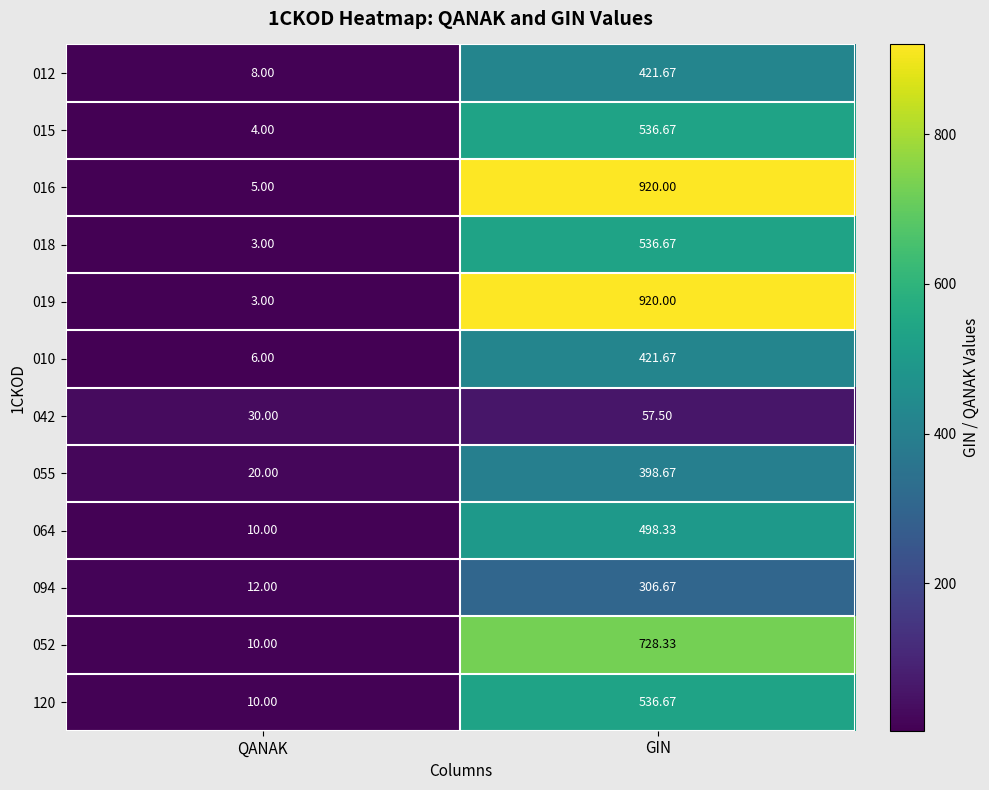

At which label does 018 first exceed 536?

GIN